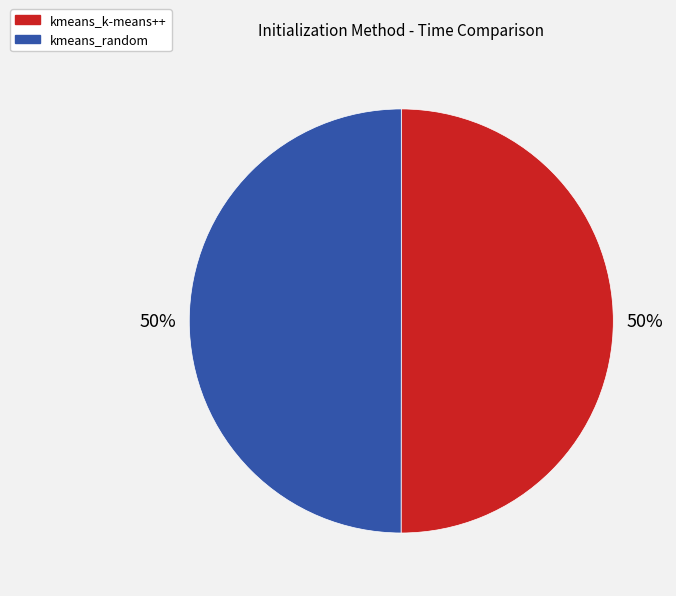

The kmeans_random slice represents 38% of the pie. True or false?

False